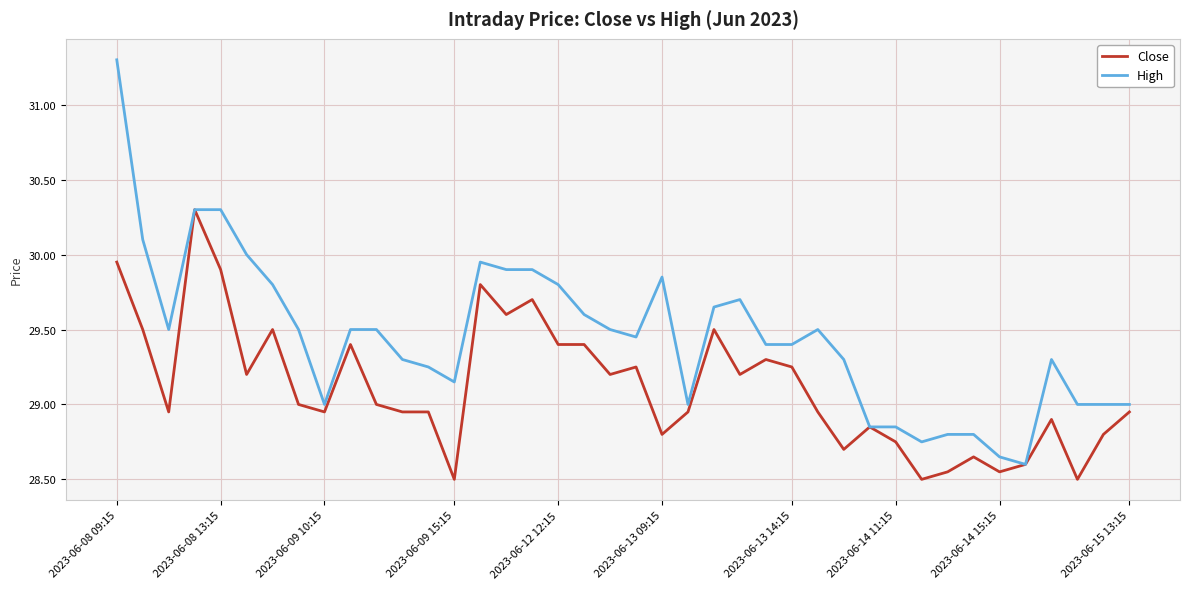

Which series has the largest total across all categories?

High